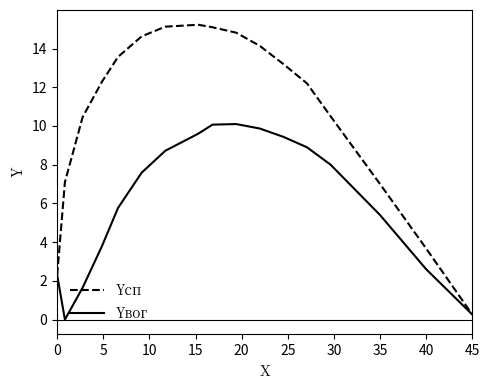

What is the difference between the second highest and minimum values in the Yвог series?

10.1